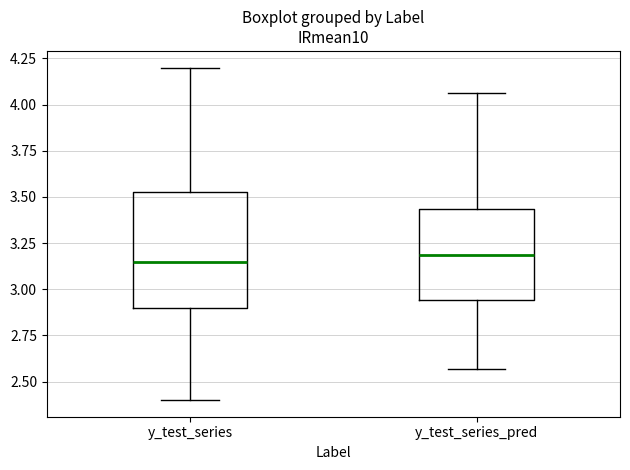

Reading left to right, transcribe this box plot: for each box, give where its median line is, the range the box spans, and where its two whiskers end, as read against the y-axis. The values are not printed on the chart, so give them approximately, as read against the axis.

y_test_series: median 3.15, box 2.90 to 3.55, whiskers 2.40 to 4.20
y_test_series_pred: median 3.20, box 2.95 to 3.45, whiskers 2.55 to 4.05